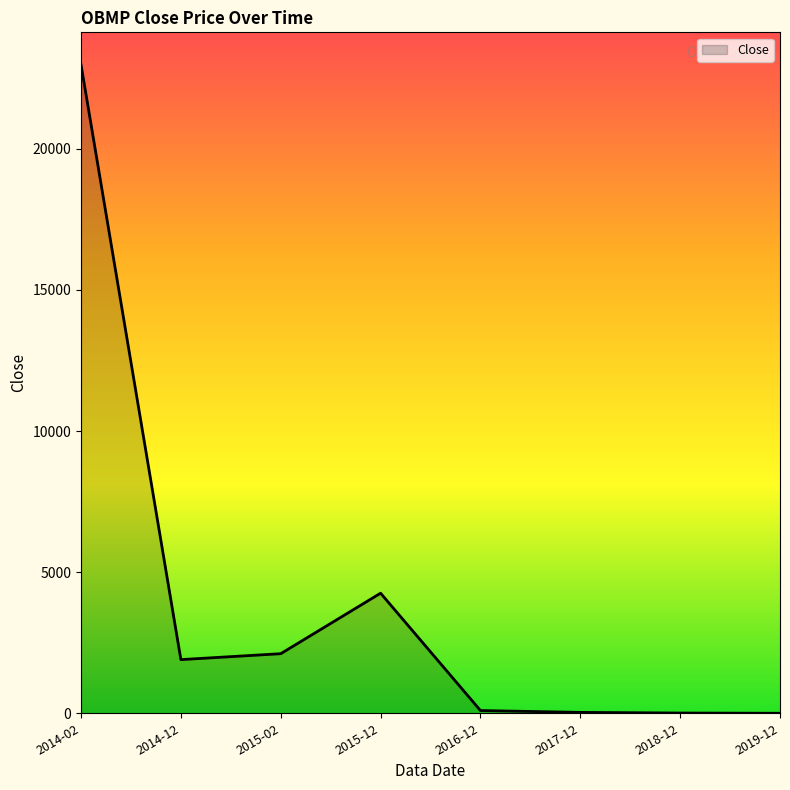

Count the number of data series in this chart.

1